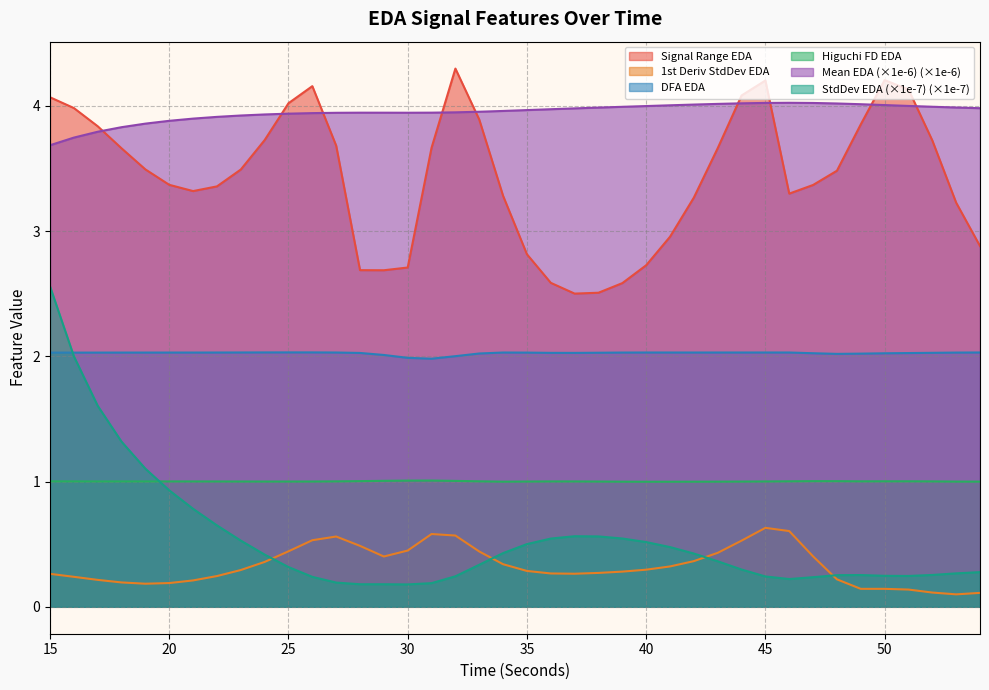

Which series has the largest range (max minus min)?

StdDev EDA (×1e-7) (×1e-7)